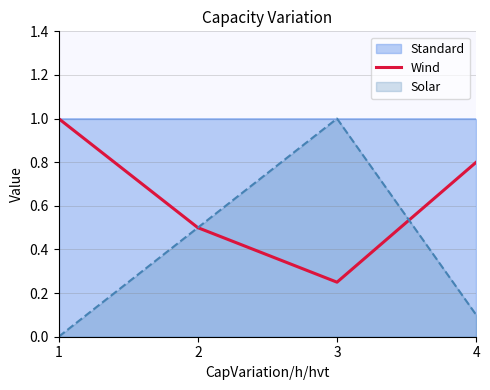

Which category has the lowest value in the Wind series?

3